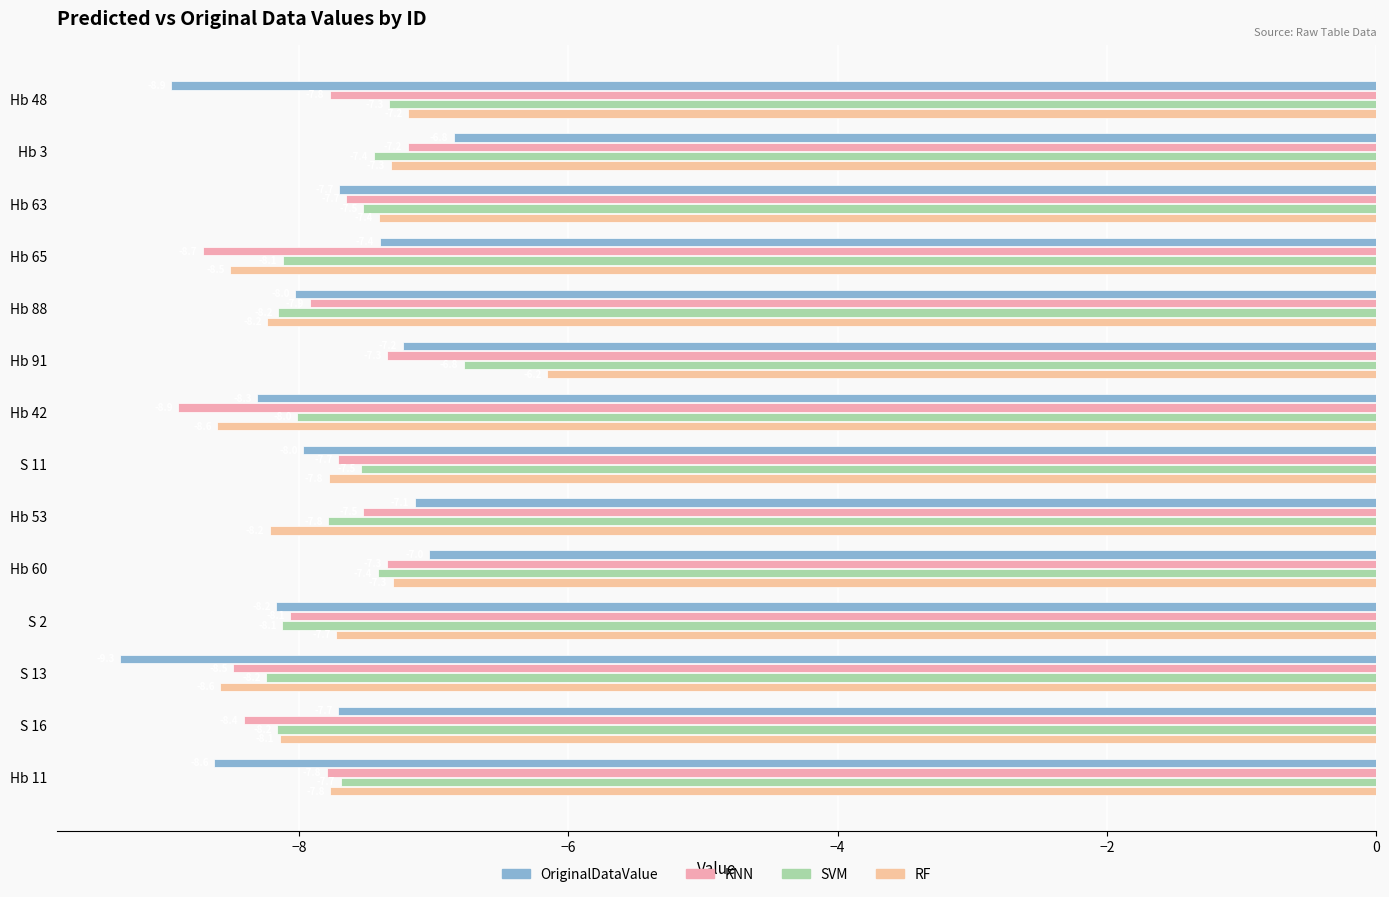

What is the difference between the second highest and second lowest values in the SVM series?

0.8